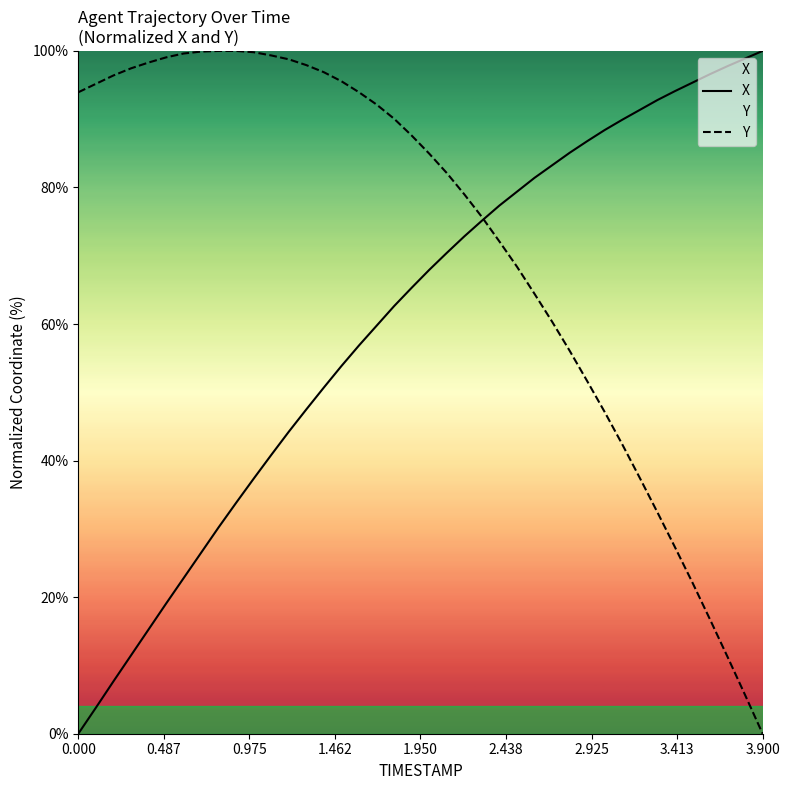

Which series ends up on top after the final intersection of X and Y?

X